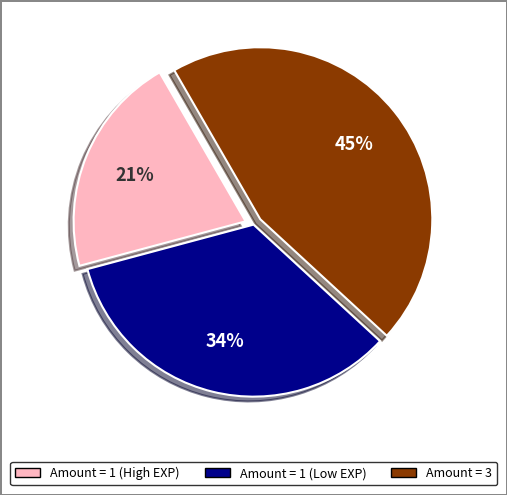

Is there a majority slice in this chart?

No